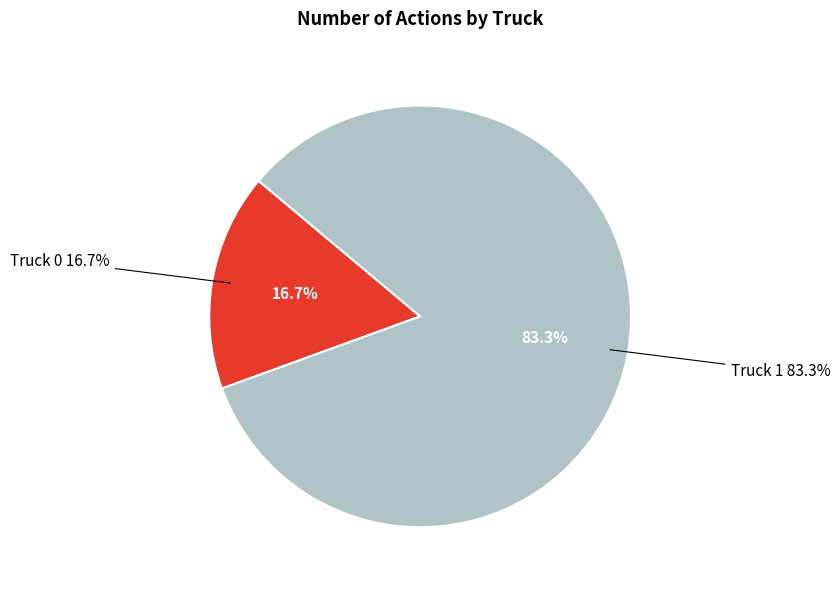

To the nearest percent, what portion does Truck 1 represent?

83%